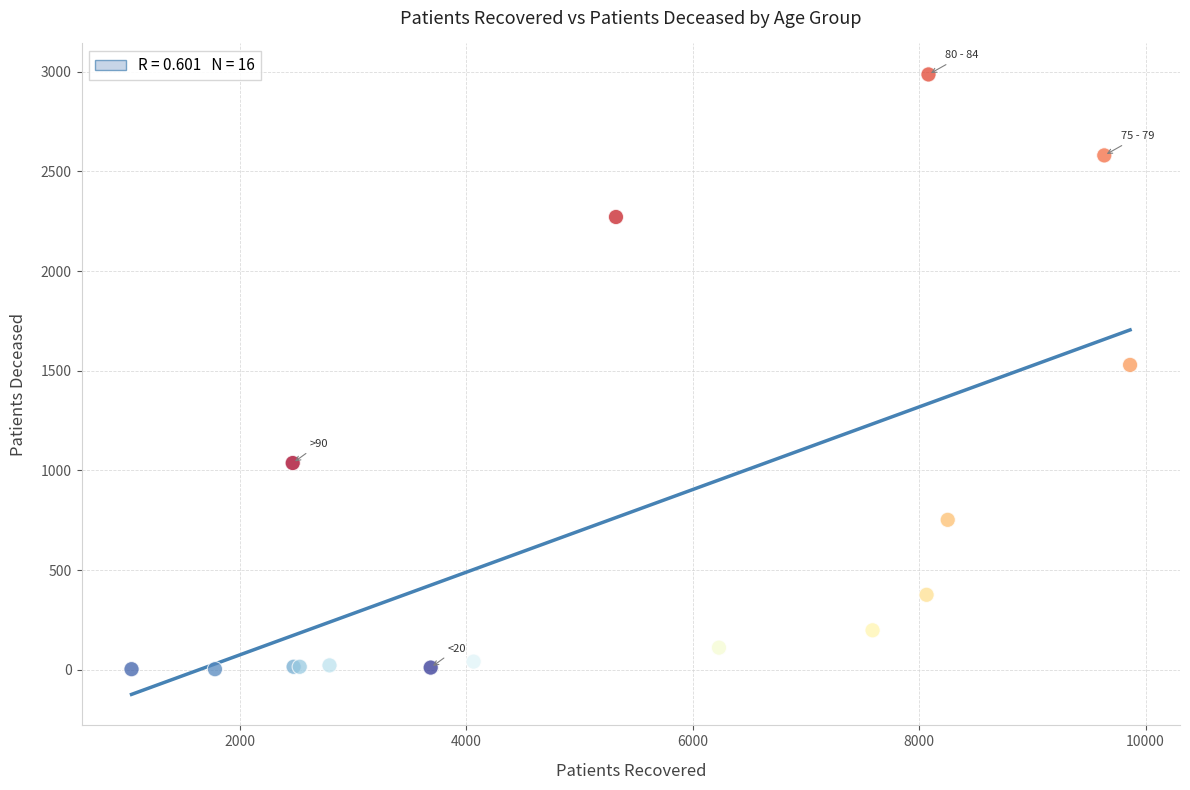

What Y value in the scatter plot is closest to 1494?

1529